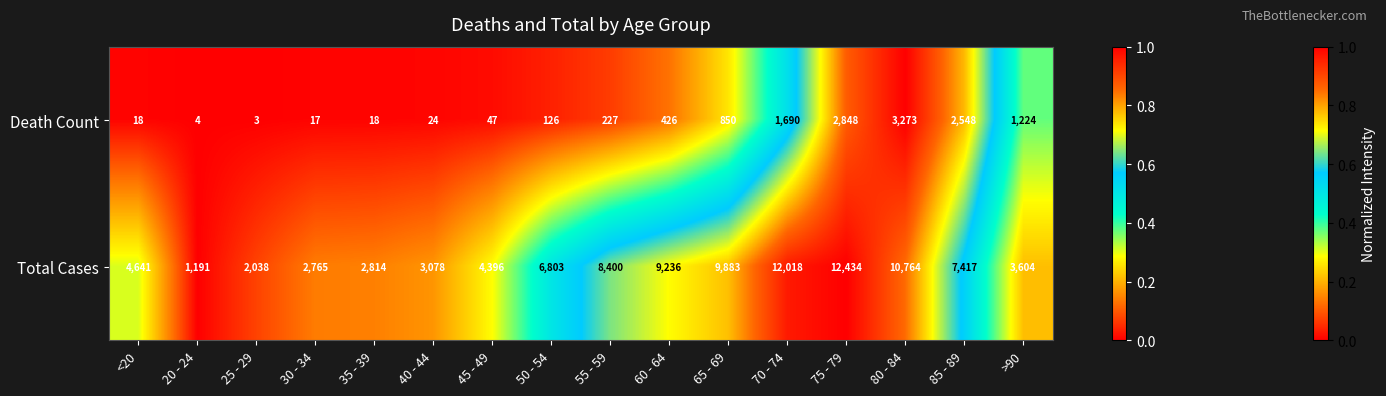

What is the difference between the second highest and minimum values in the Total Cases series?

10827